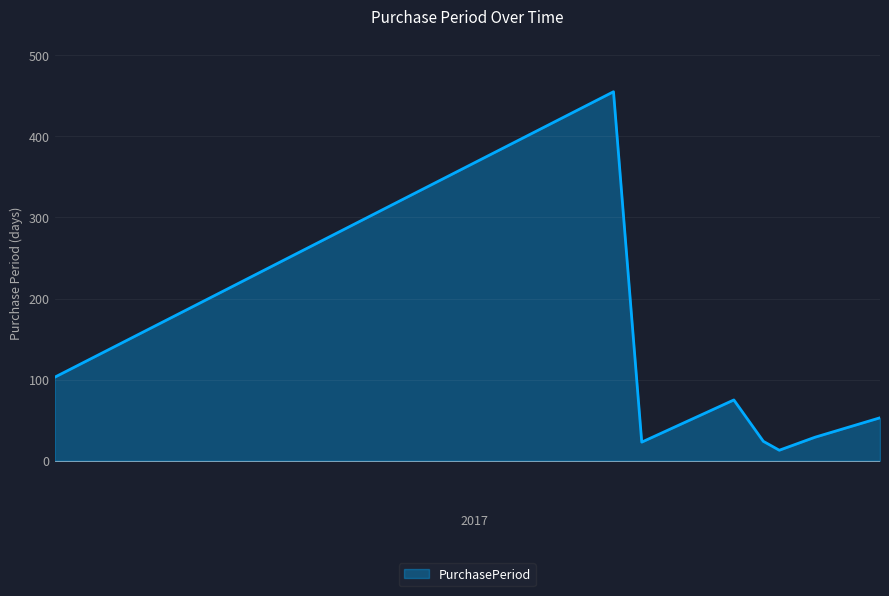

How many interior local valleys (lower than both neighbors) does the data have?

2